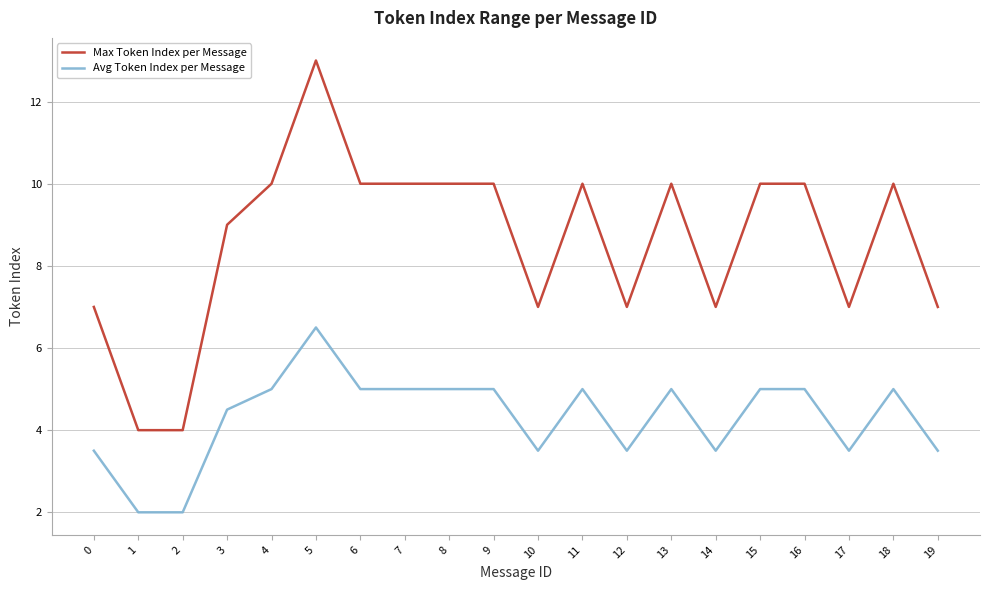

True or false: Avg Token Index per Message and Max Token Index per Message cross at least once.

False